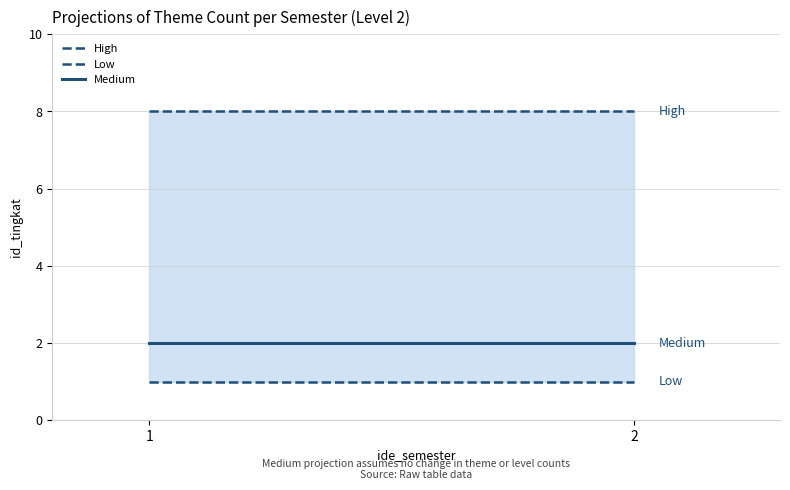

What is the sum of all Medium values?

4